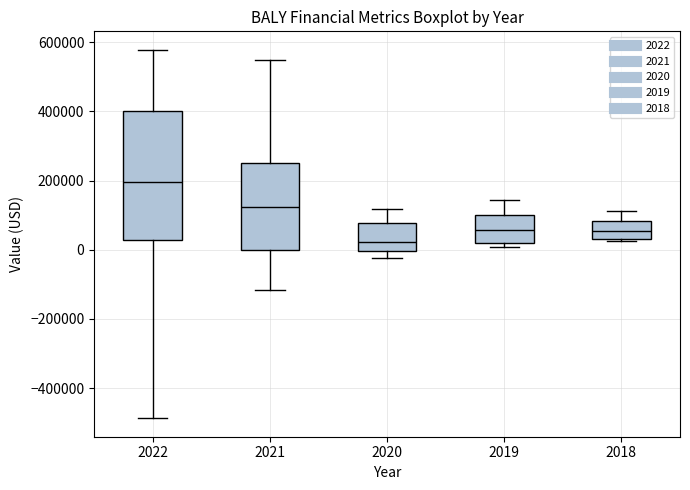

Which box's median line is the highest?

2022